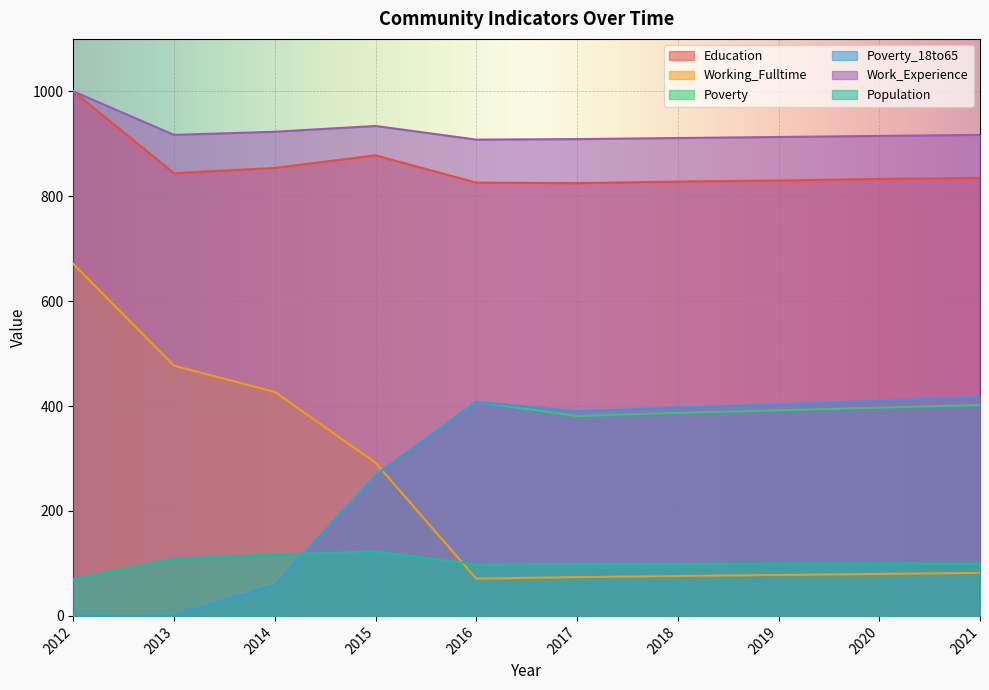

What is the value of the Poverty_18to65 point at the 10th from the left?

417